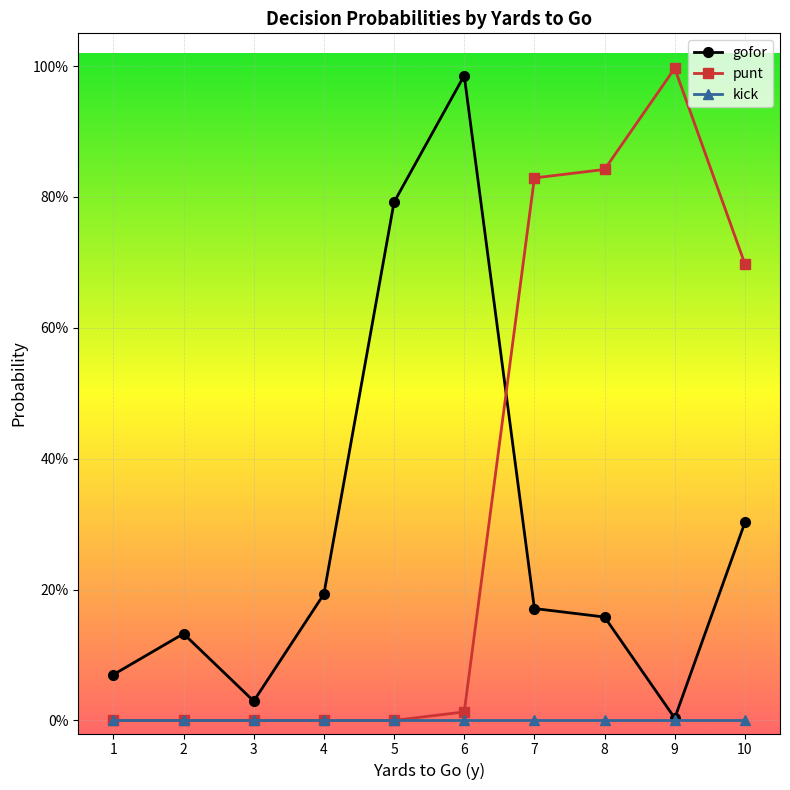

Does the chart have visible grid lines?

Yes